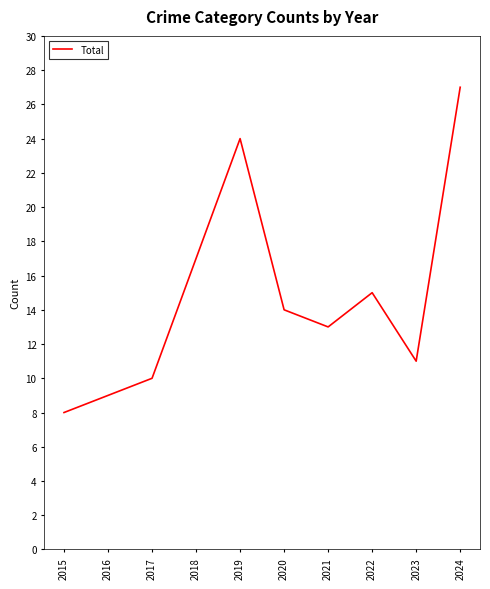

Rank the categories by value from highest to lowest.

2024, 2019, 2018, 2022, 2020, 2021, 2023, 2017, 2016, 2015